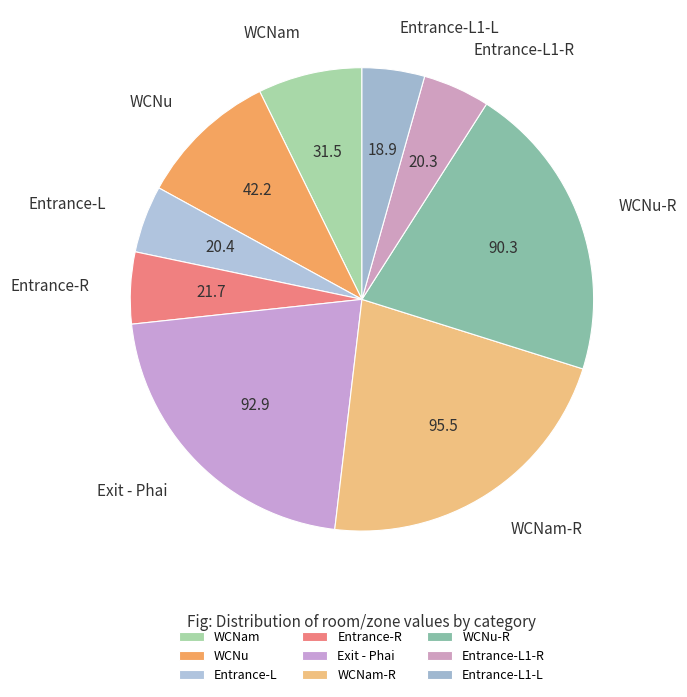

Which category has the biggest portion of the pie?

WCNam-R